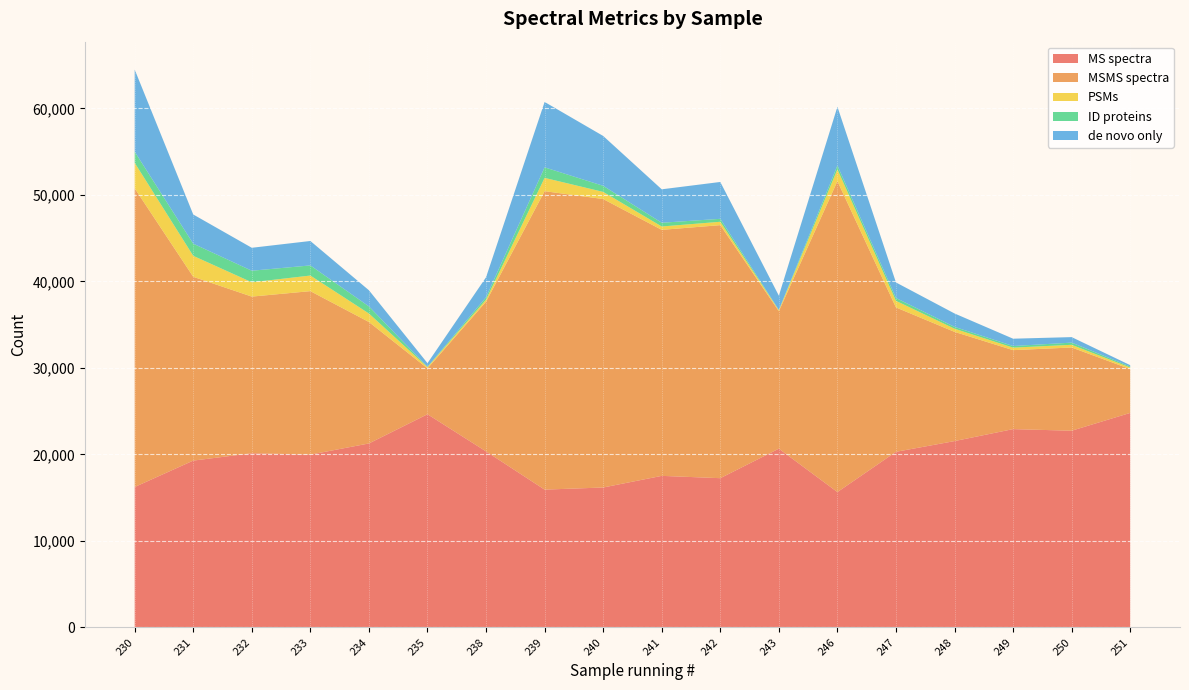

Reading right to left, extract all data points from this chart.

MS spectra: 251=24799	250=22739	249=22925	248=21541	247=20301	246=15645	243=20664	242=17252	241=17520	240=16174	239=15930	238=20347	235=24645	234=21267	233=19978	232=20133	231=19284	230=16230
MSMS spectra: 251=5065	250=9624	249=9130	248=12626	247=16693	246=35948	243=15893	242=29256	241=28443	240=33351	239=34506	238=17310	235=5300	234=14042	233=18899	232=18113	231=21252	230=34535
PSMs: 251=180	250=310	249=291	248=367	247=762	246=1369	243=118	242=390	241=390	240=827	239=1538	238=241	235=146	234=981	233=1804	232=1657	231=2422	230=2952
ID proteins: 251=111	250=251	249=187	248=213	247=327	246=438	243=24	242=340	241=432	240=703	239=1216	238=272	235=37	234=824	233=1170	232=1335	231=1406	230=1285
de novo only: 251=164	250=639	249=846	248=1549	247=1800	246=6797	243=1655	242=4263	241=3867	240=5766	239=7561	238=2313	235=422	234=1865	233=2826	232=2653	231=3377	230=9495